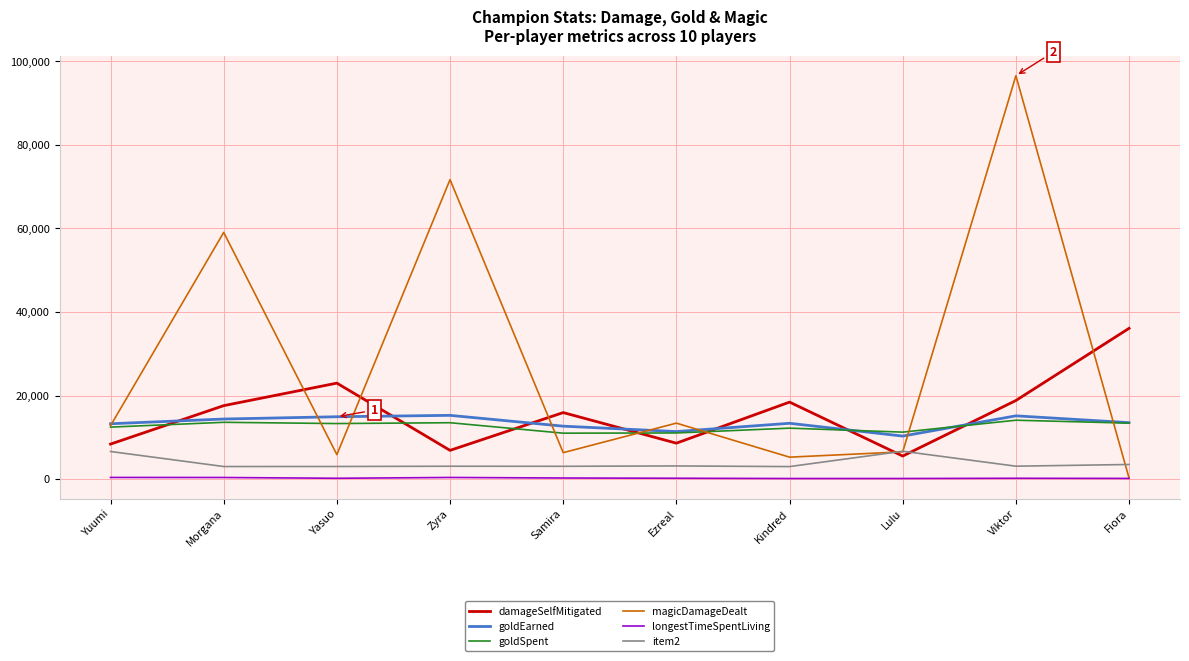

Does the chart display data point markers on the line(s)?

No